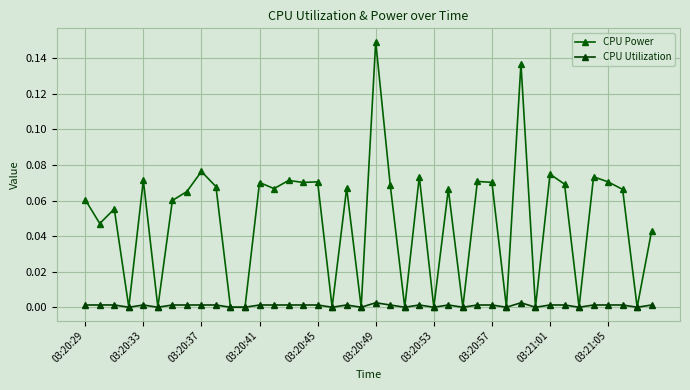

Rank the series by their average value, from lowest to highest.

CPU Utilization, CPU Power